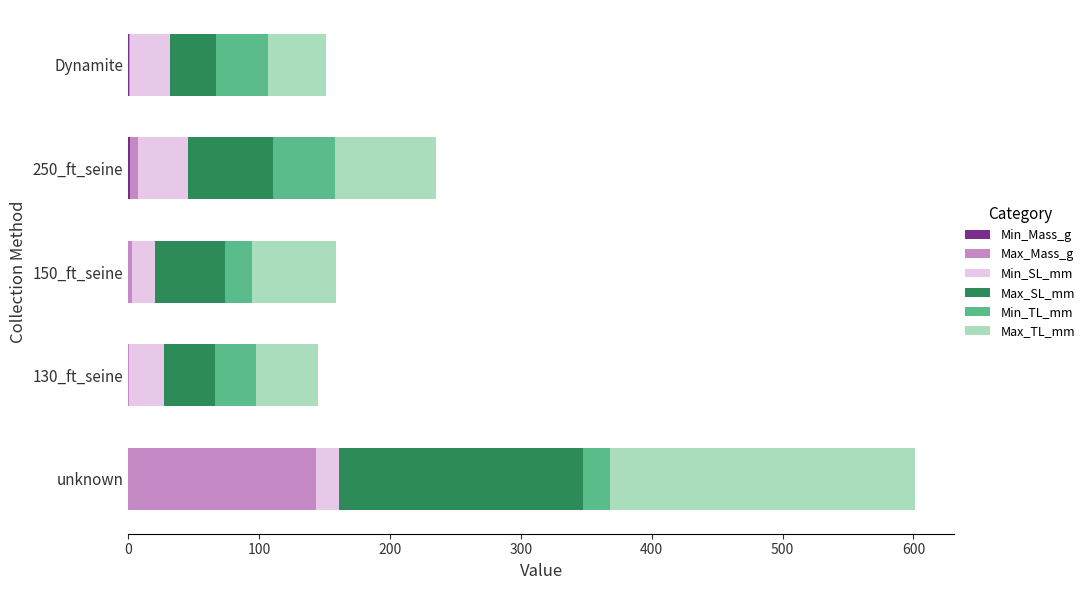

At which category is the sum across all series the highest?

unknown